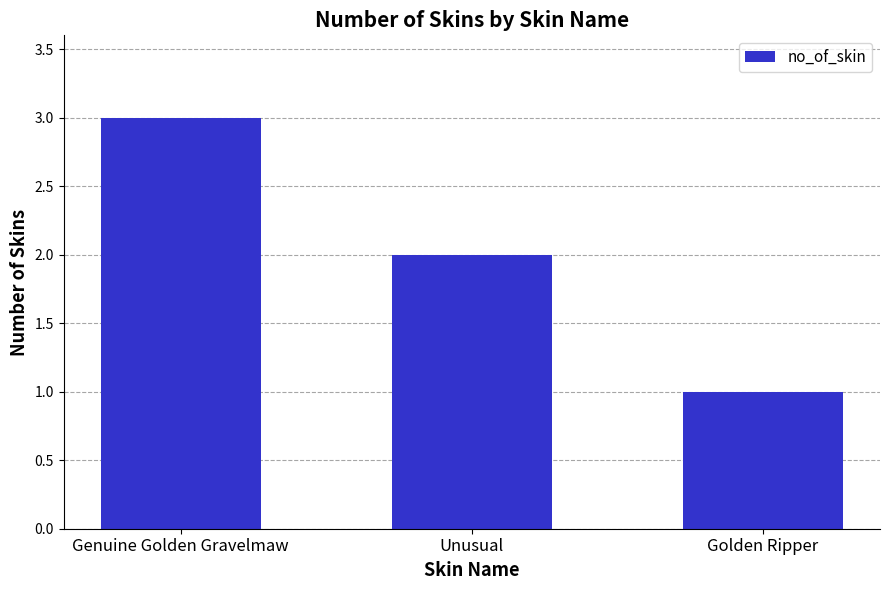

List the labels in order of value, smallest first.

Golden Ripper, Unusual, Genuine Golden Gravelmaw